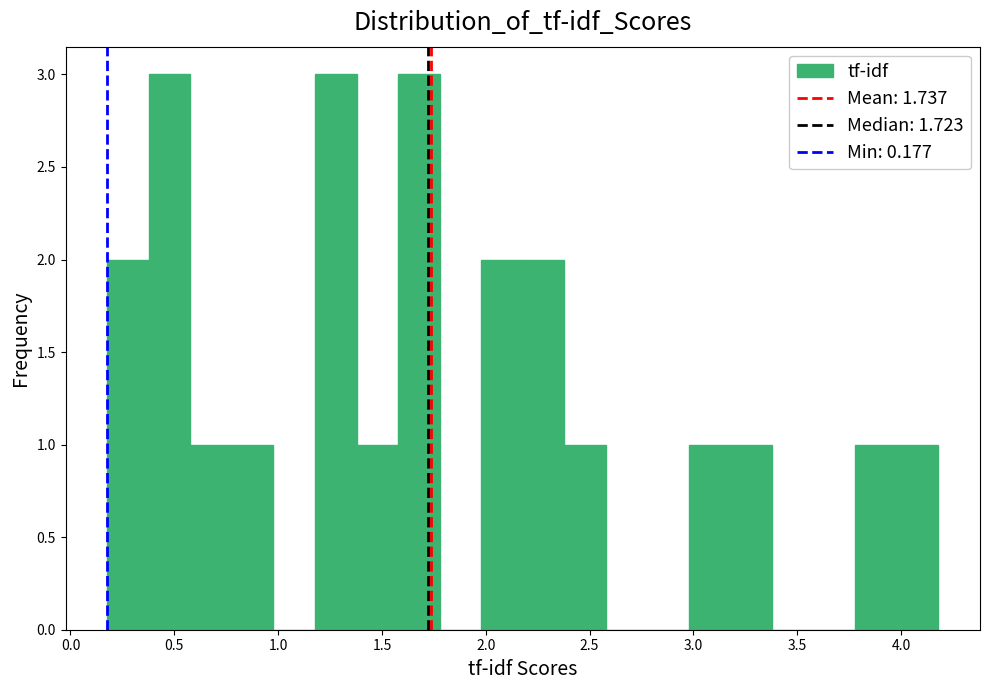

What is the height of the bar covering 3.0 to 3.2 on the x-axis? Neither the bar edges nor the heights are printed on the chart, so give them approximately, as read against the axes.

1